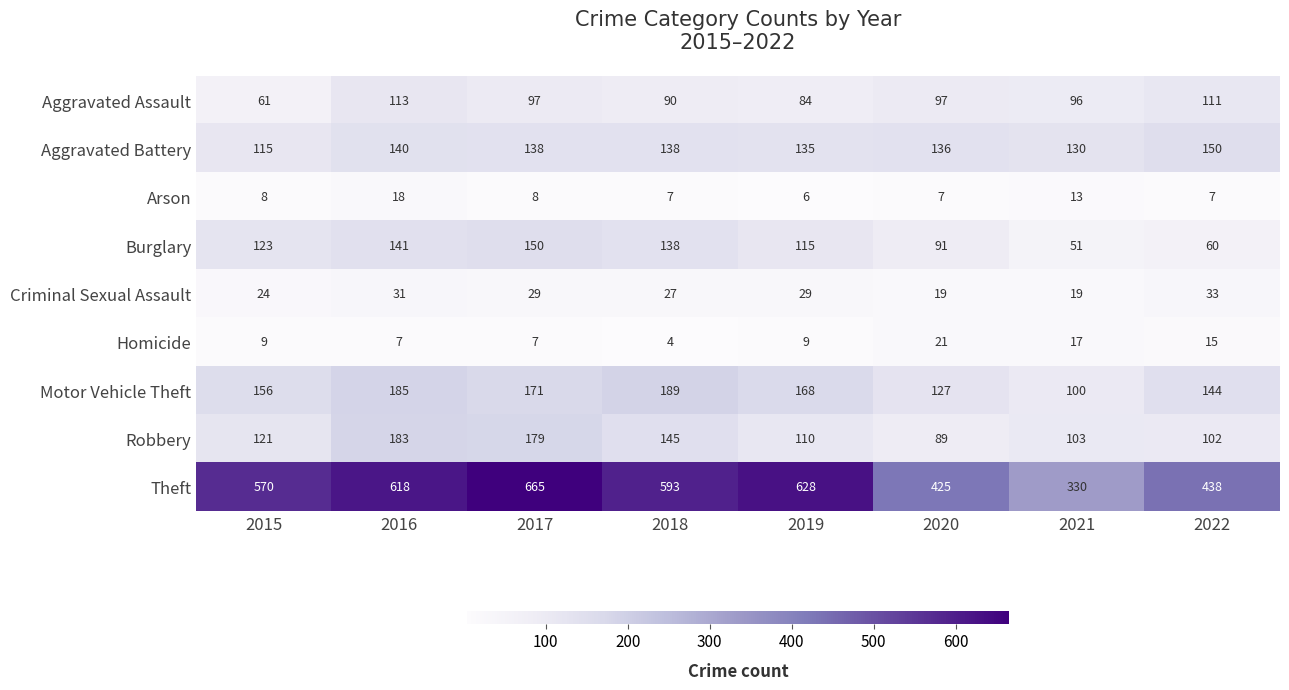

Rank the series at 2016 from highest to lowest value.

Theft, Motor Vehicle Theft, Robbery, Burglary, Aggravated Battery, Aggravated Assault, Criminal Sexual Assault, Arson, Homicide